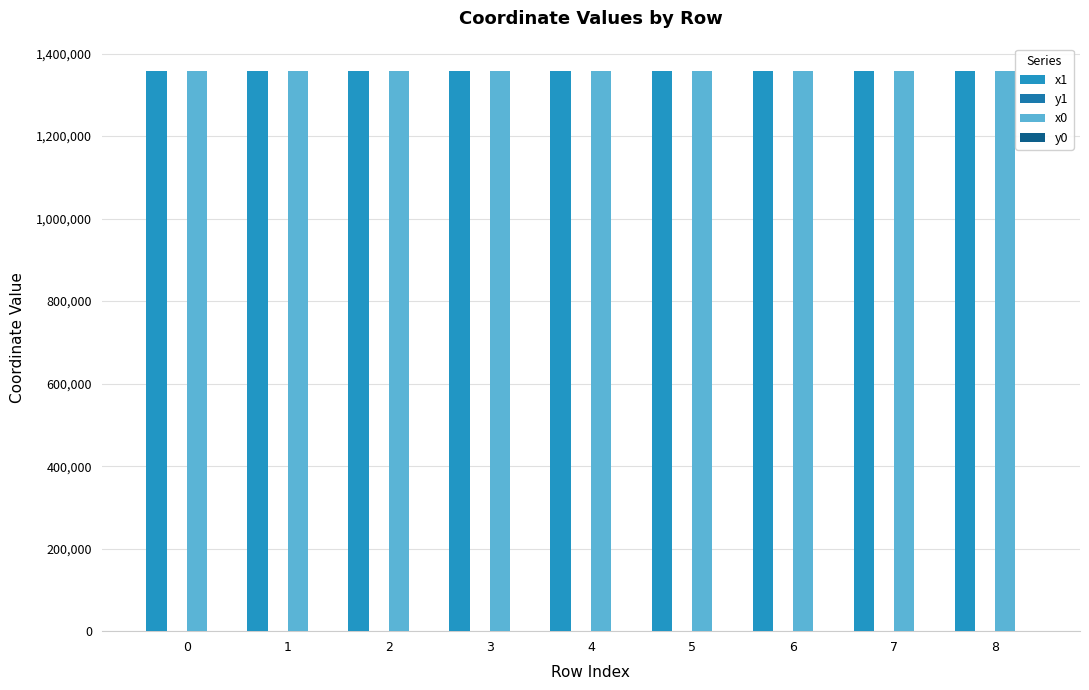

List the series in order of their peak value, highest first.

x0, x1, y1, y0